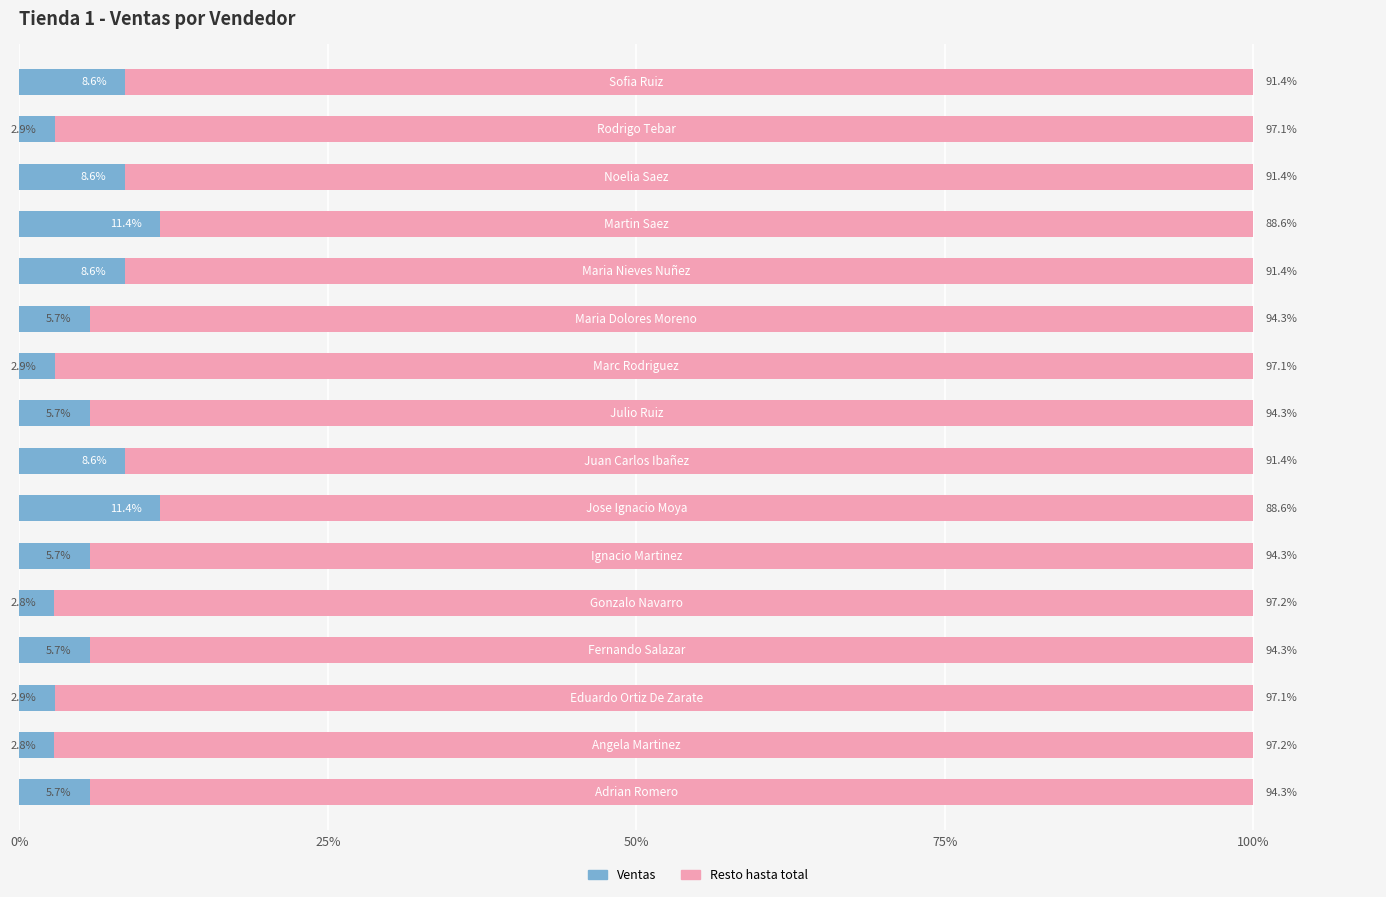

The Total Ventas (left) series shows 2.9 at 50%. True or false?

True